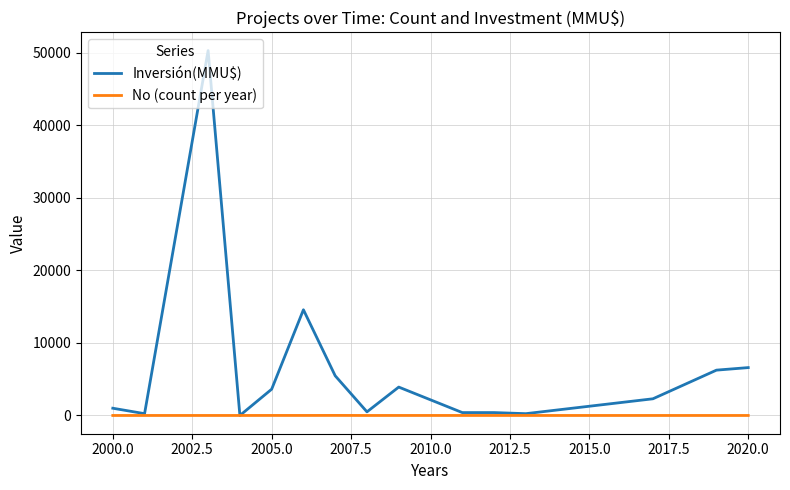

Which series has the widest spread of values?

Inversión(MMU$)